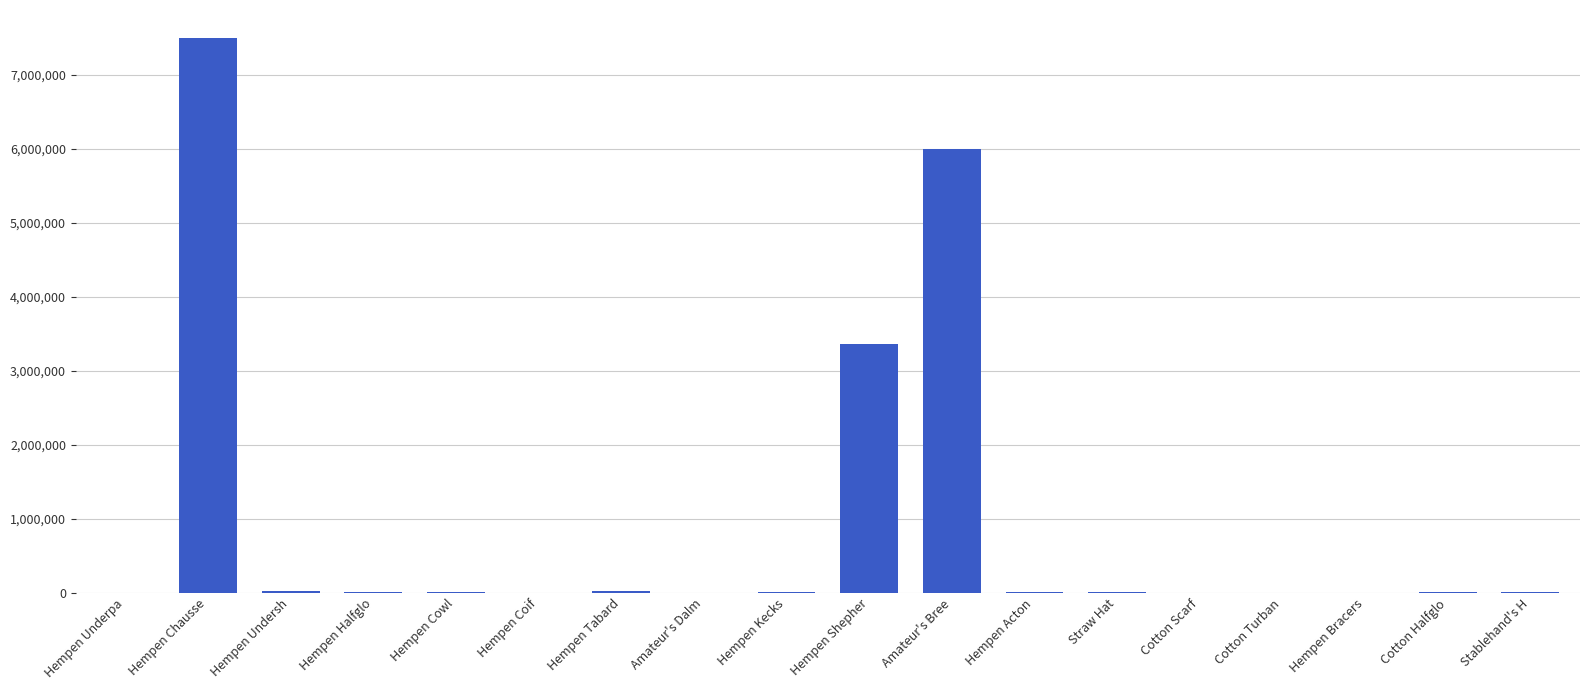

What is the sum of all values?

16981690